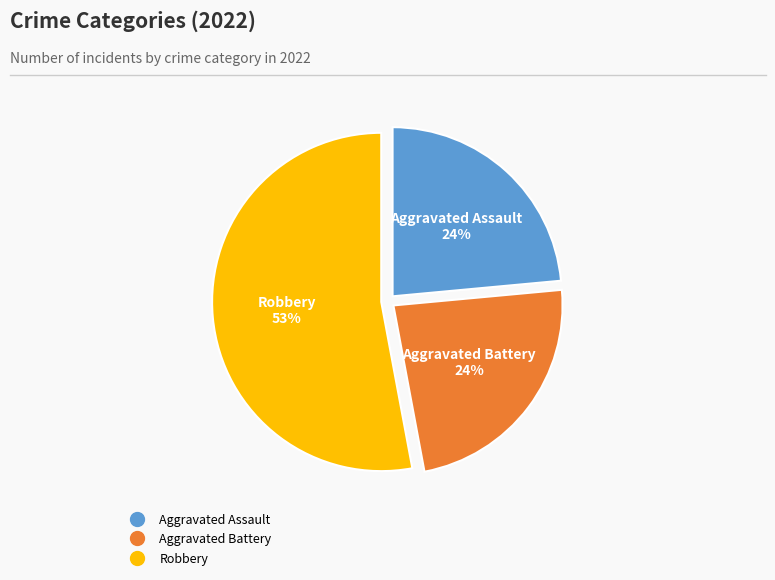

Count the number of slices in the pie.

3